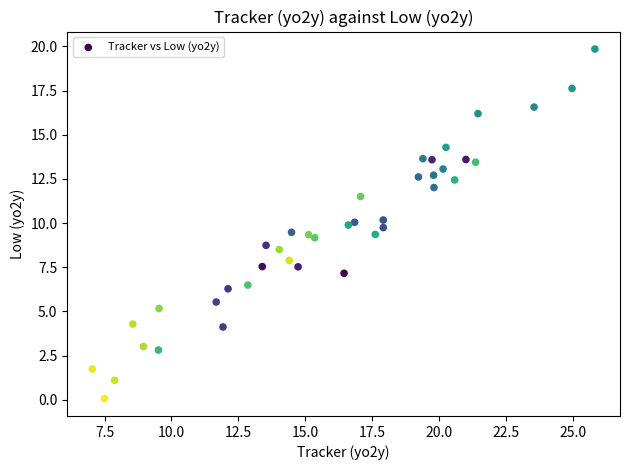

What is the range of X values (max minus min)?

18.8